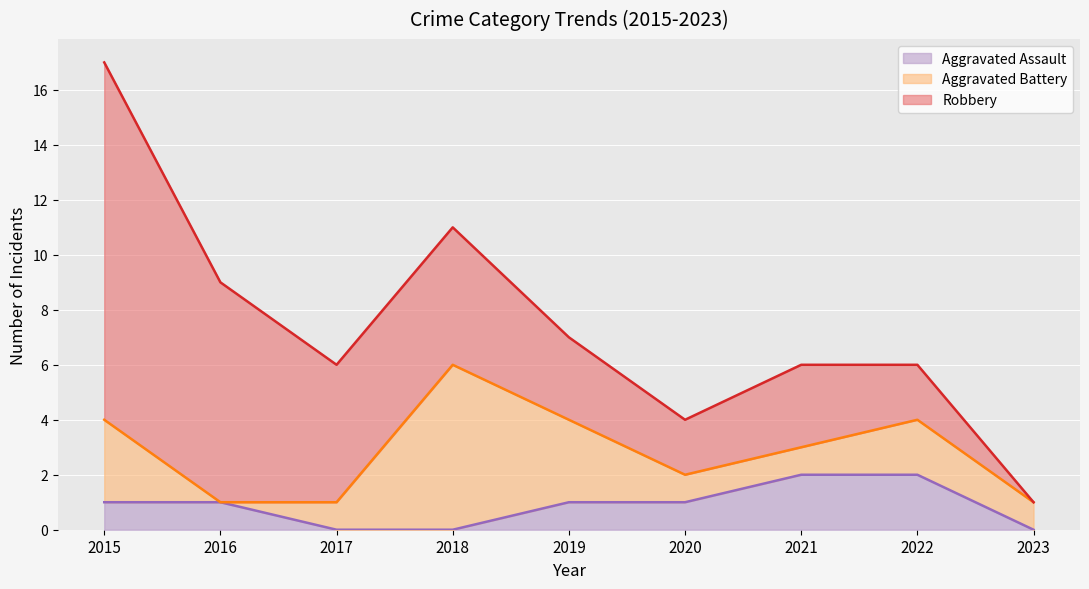

True or false: Aggravated Battery has a value of 1 at 2017.

True